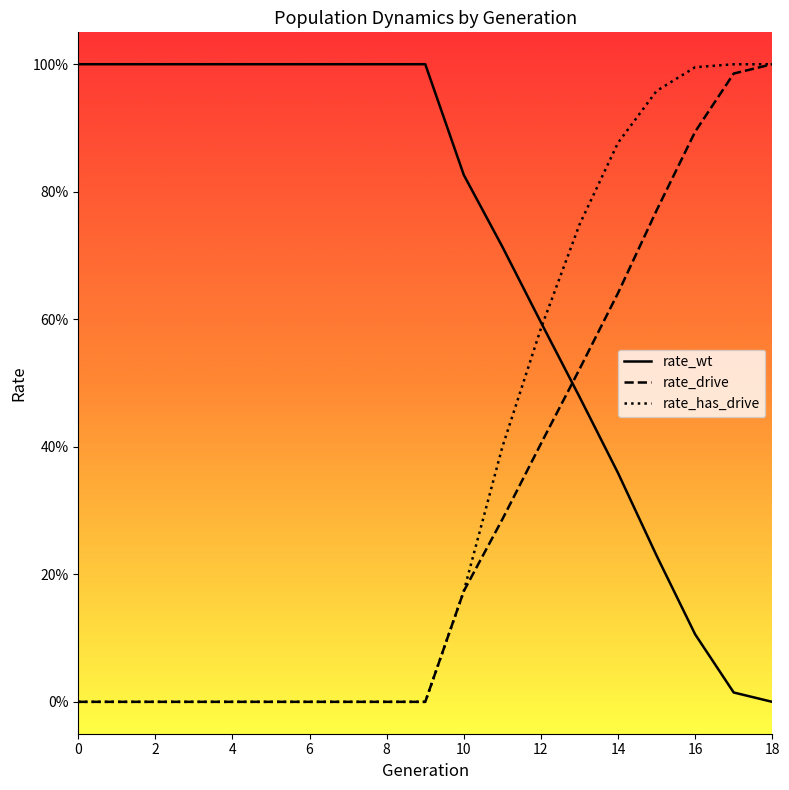

Which series ends up on top after the final intersection of rate_wt and rate_drive?

rate_drive